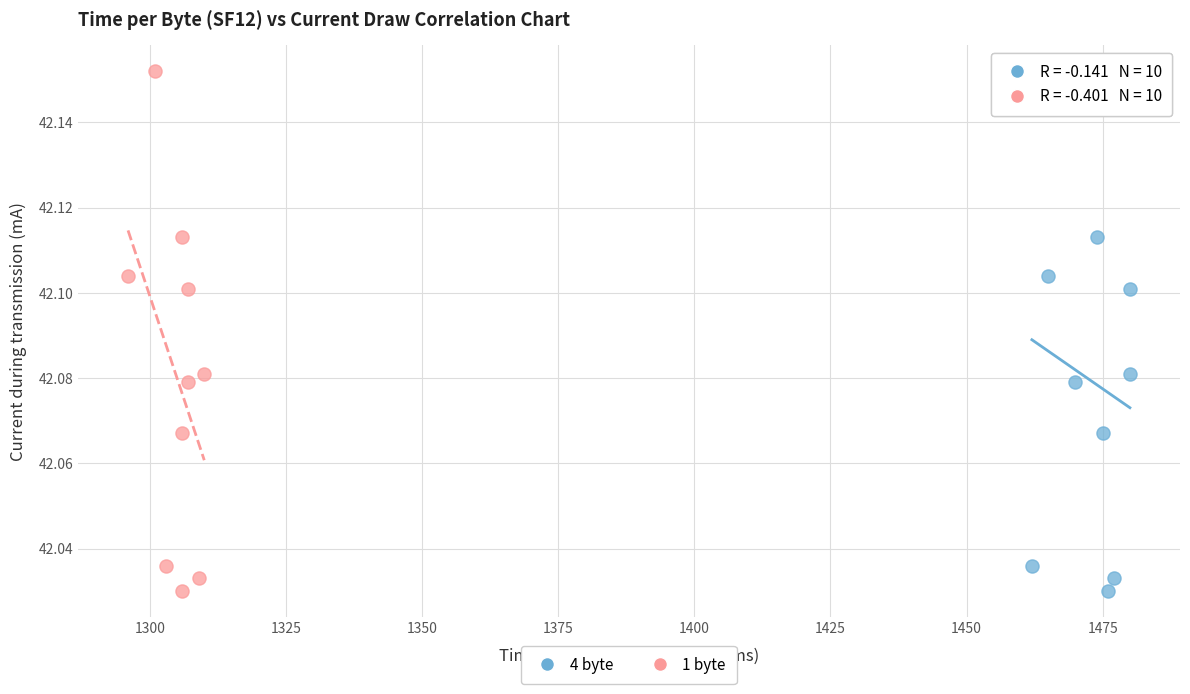

What are all the series names shown in the legend?

4 byte, 1 byte